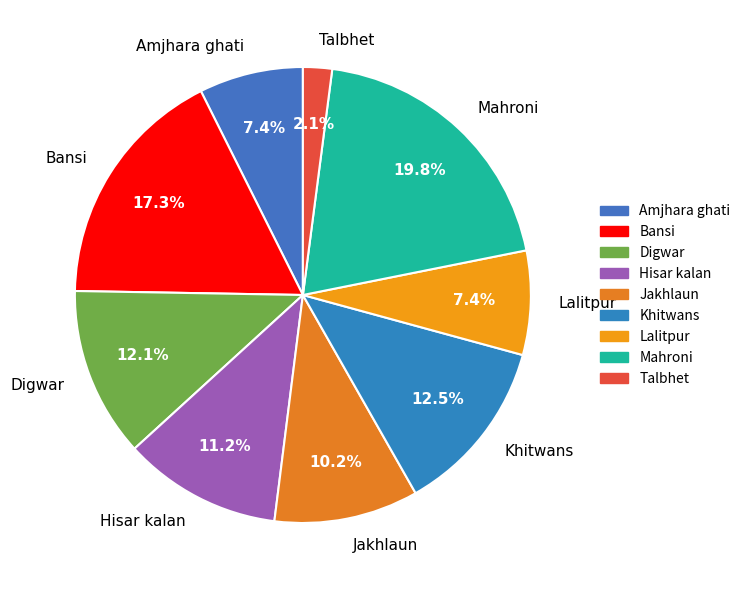

Is Bansi the majority of the pie?

No